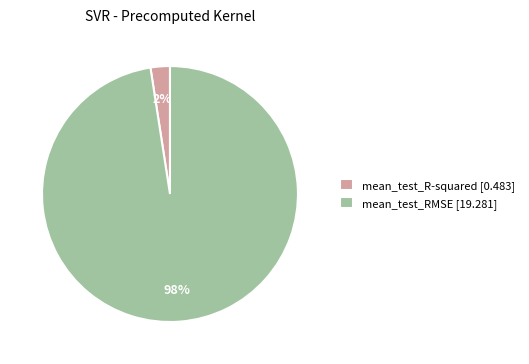

Combined, do mean_test_R-squared [0.483] and mean_test_RMSE [19.281] account for over 50%?

Yes